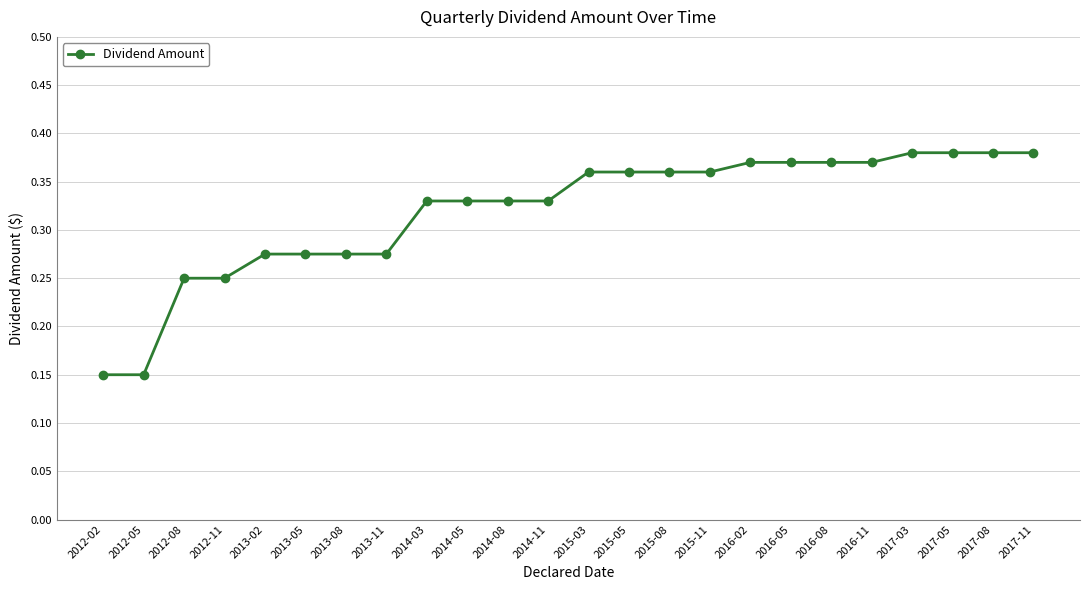

What is the sum of the values at 2016-11 and 2017-05?

0.8